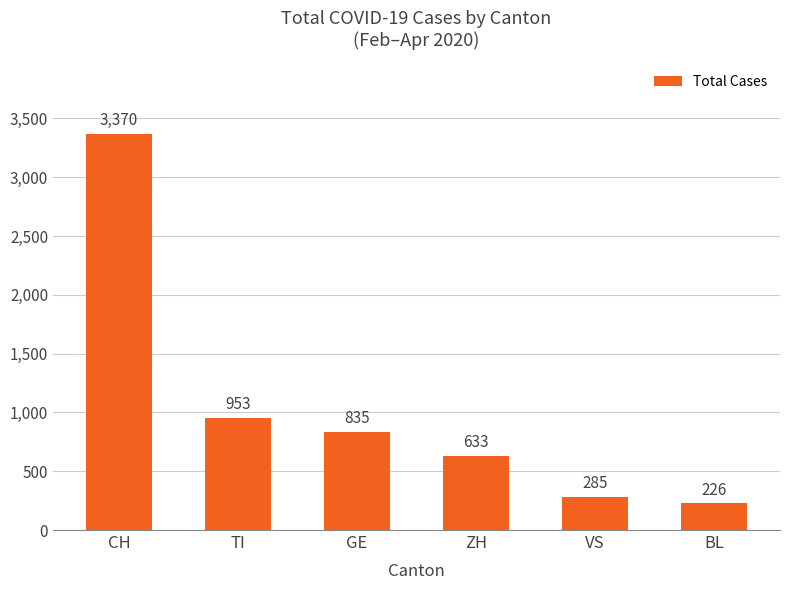

Read the value at ZH, to the nearest 100.

600